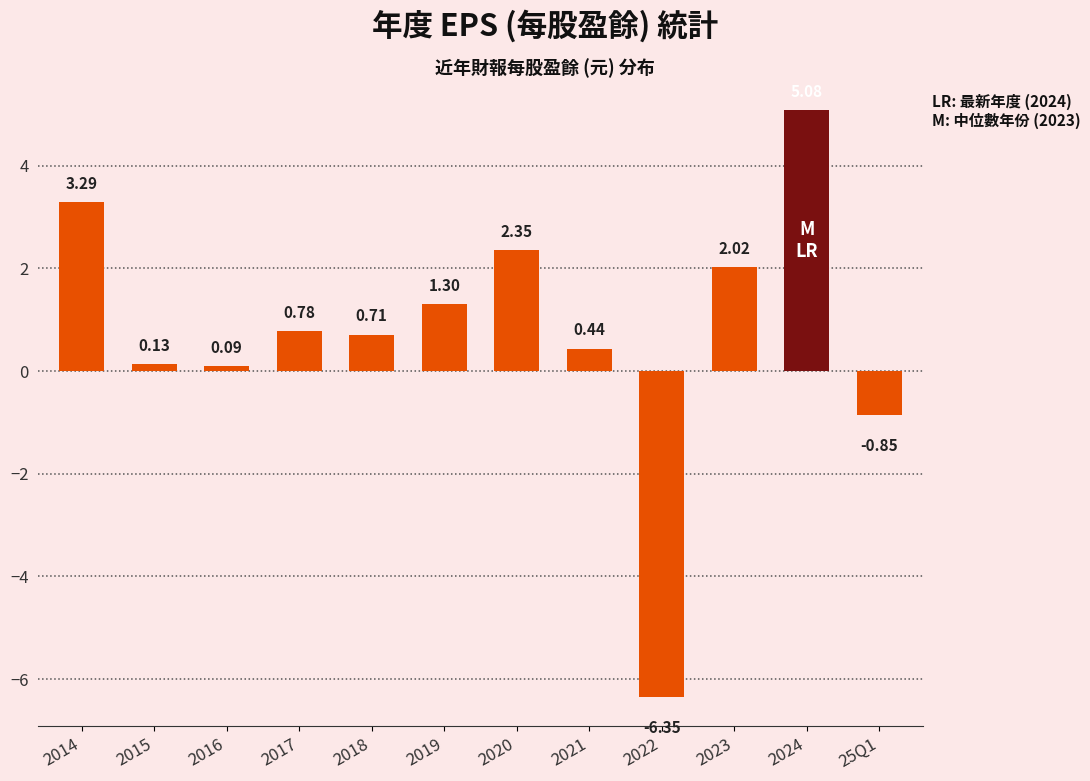

What is the difference between the values at 2014 and 2022?

9.6